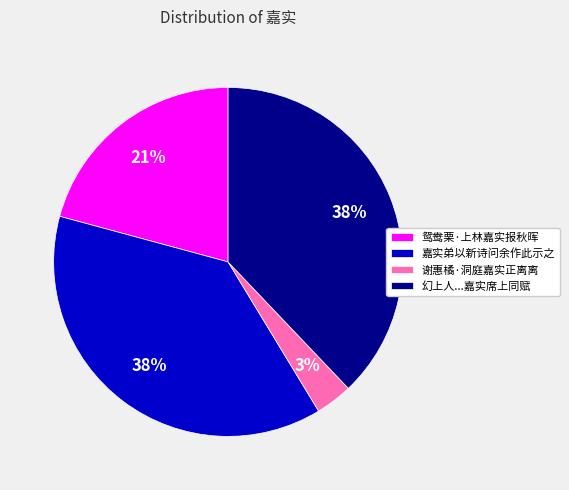

To the nearest percent, what percentage of the pie is 谢惠橘·洞庭嘉实正离离?

3%